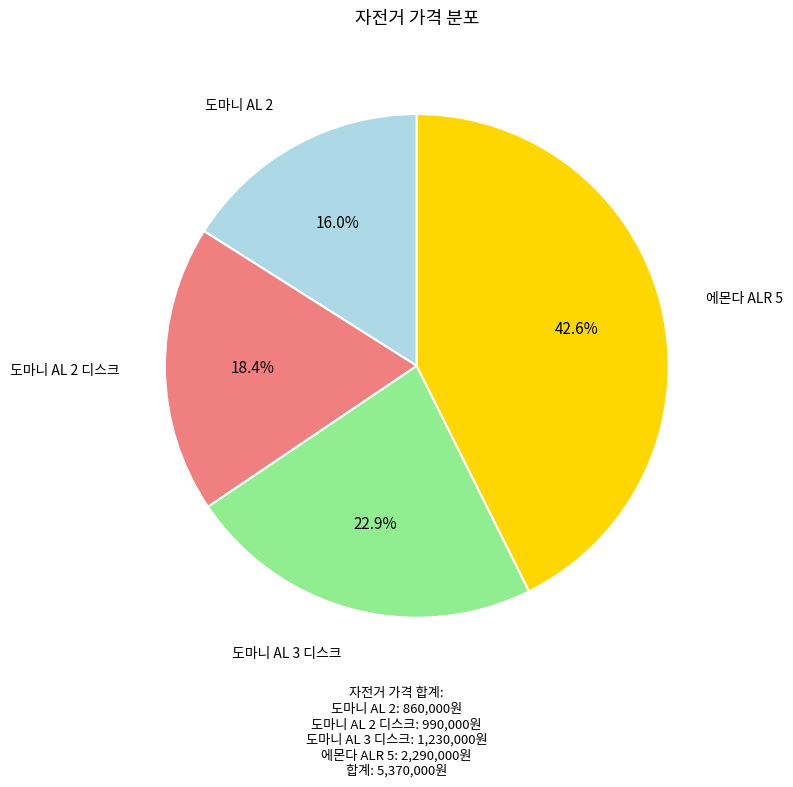

Is there a majority slice in this chart?

No